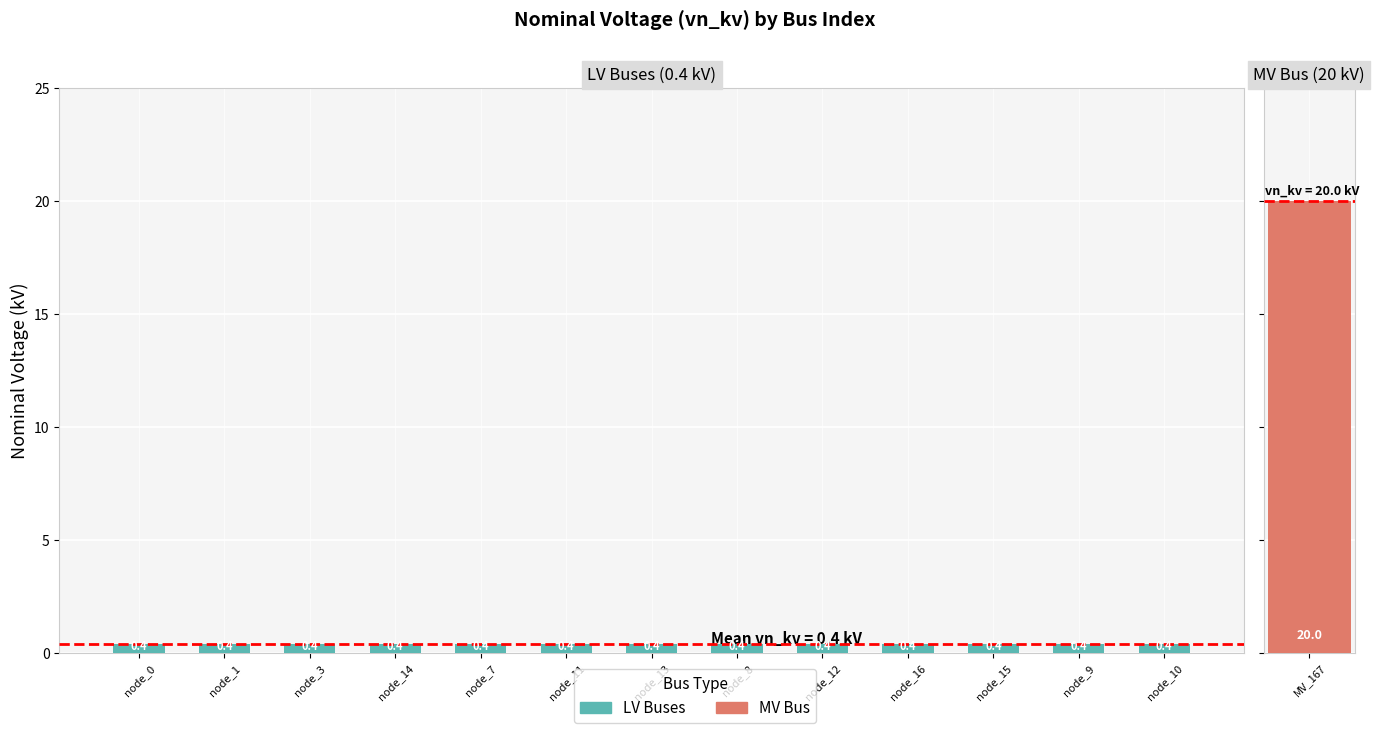

The value at 10 is 0.4. True or false?

True